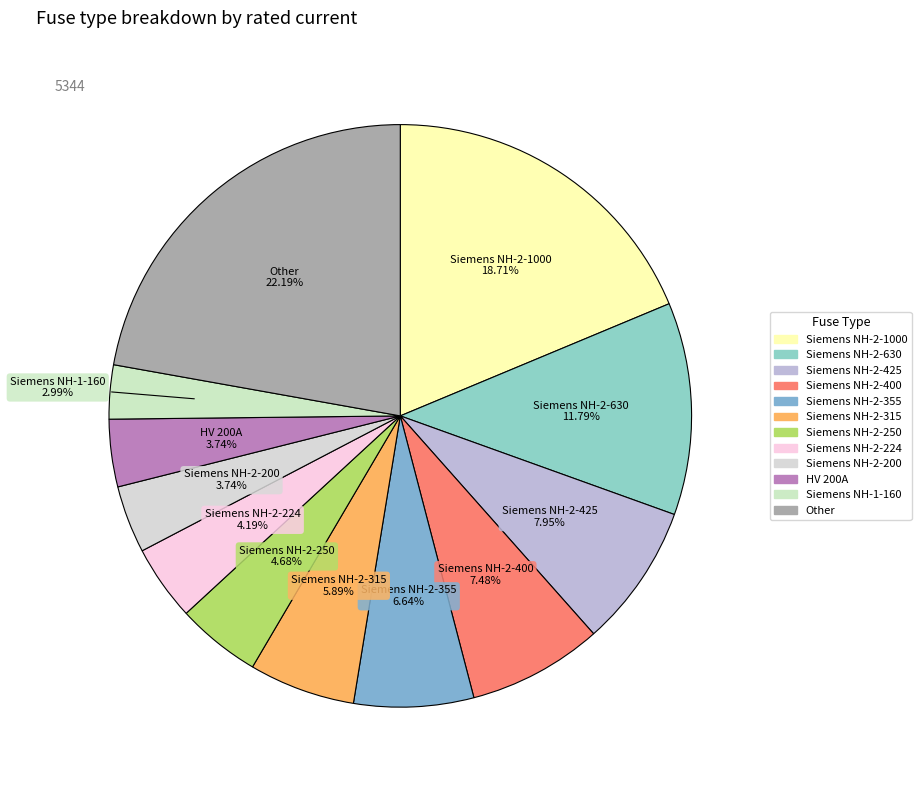

Count the number of slices in the pie.

12